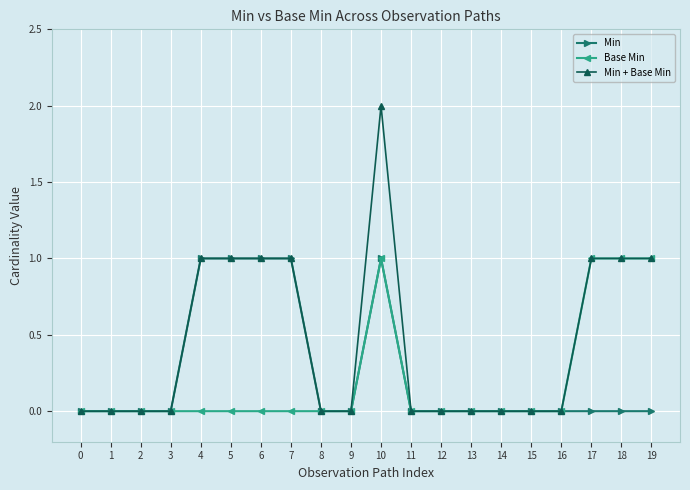

Which series has the largest range (max minus min)?

Min + Base Min